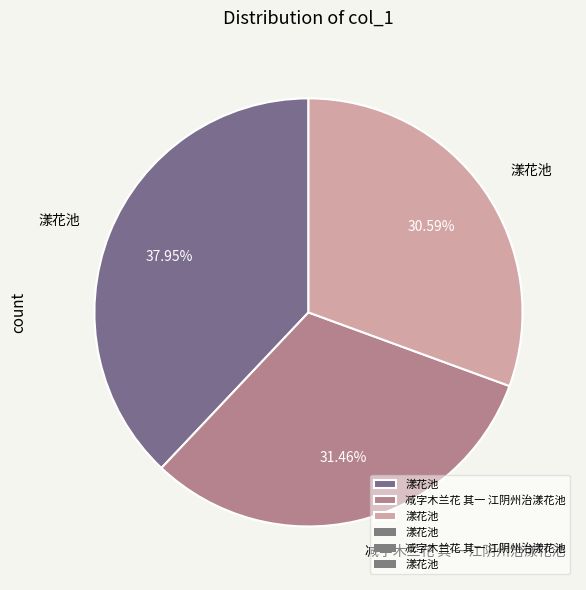

Is there a majority slice in this chart?

No